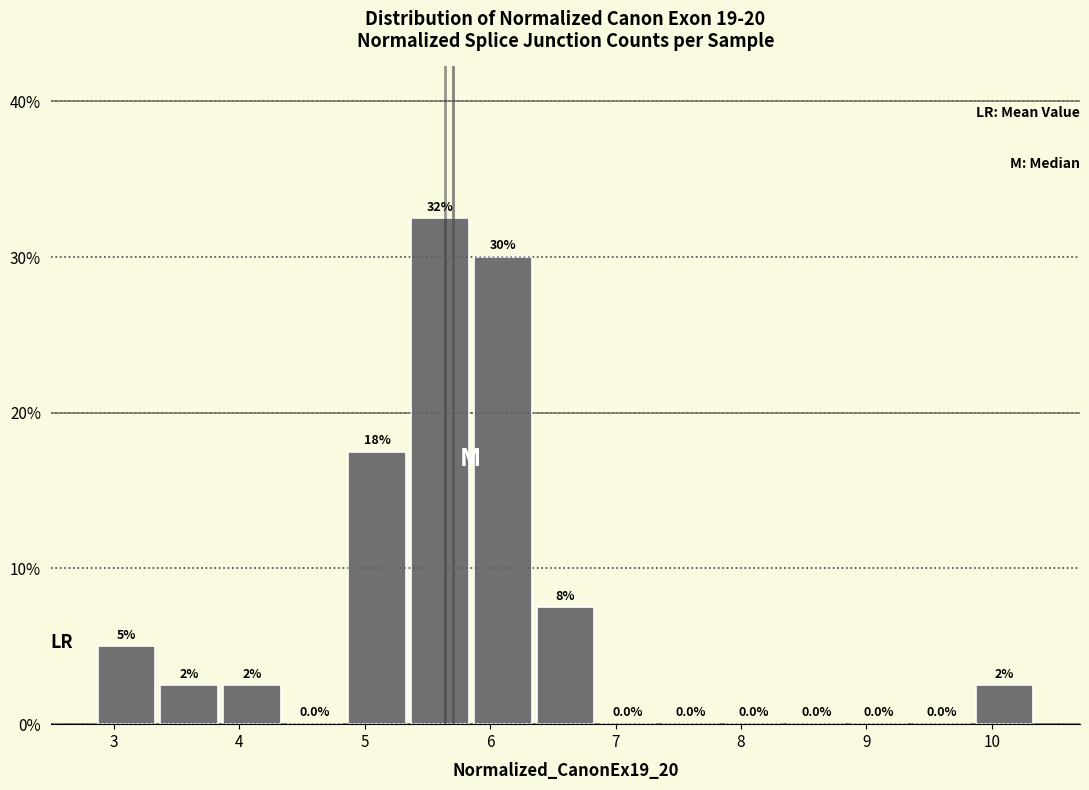

Over which range of the x-axis is the bar tallest?

5.4 to 5.9